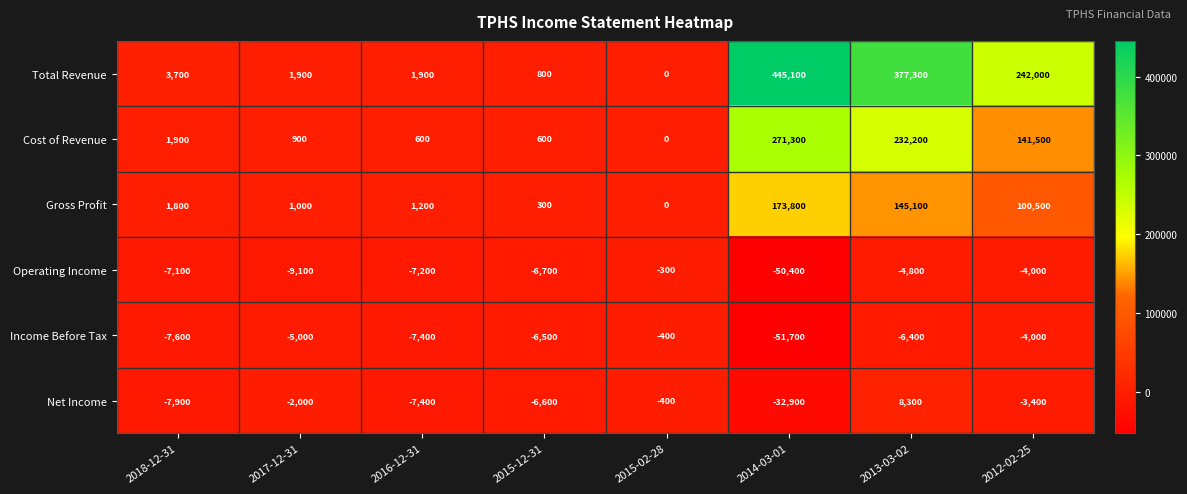

What is the spread (max minus min) of values at 2013-03-02?

383700